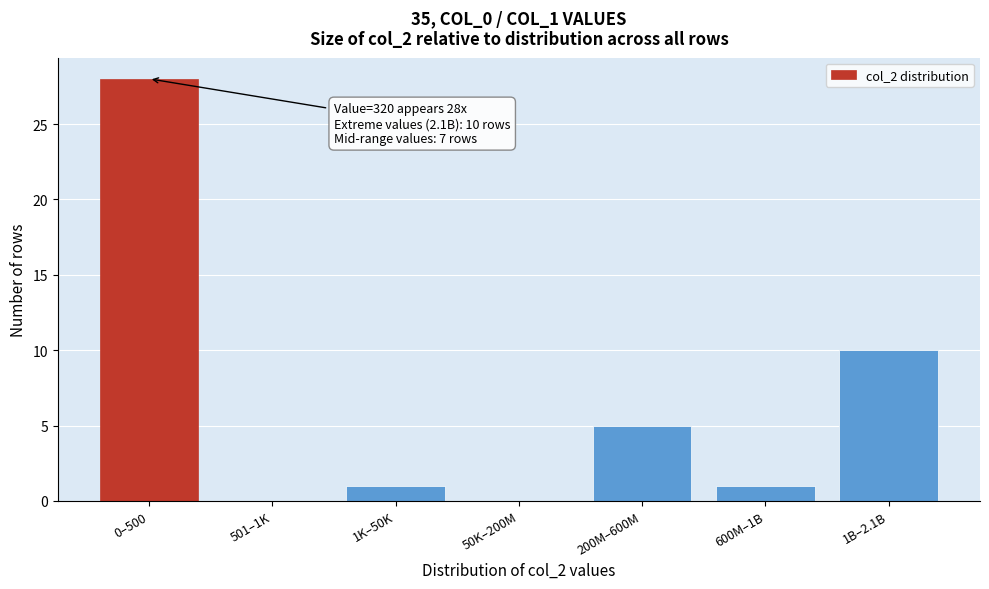

Reading left to right, extract all data points from this chart.

0–500=28	501–1K=0	1K–50K=1	50K–200M=0	200M–600M=5	600M–1B=1	1B–2.1B=10